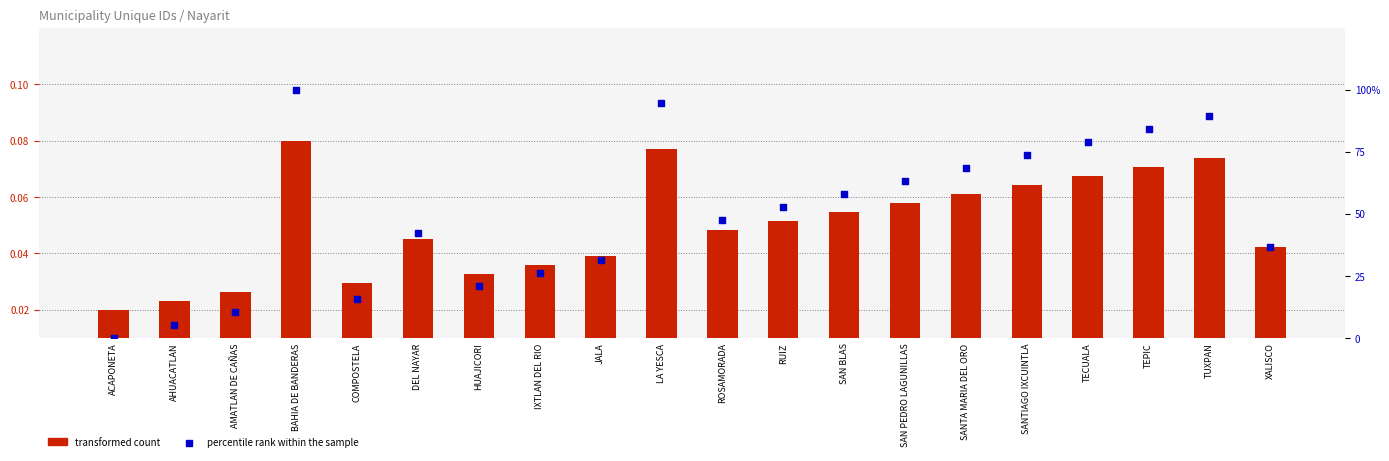

What is the total value across all series at AHUACATLAN?

5.3